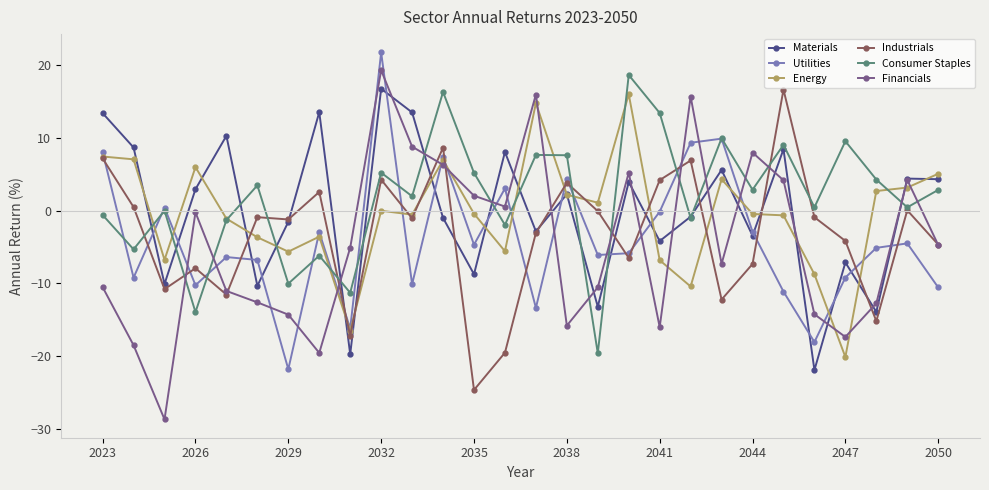

What is the average value of the Industrials series?

-3.4